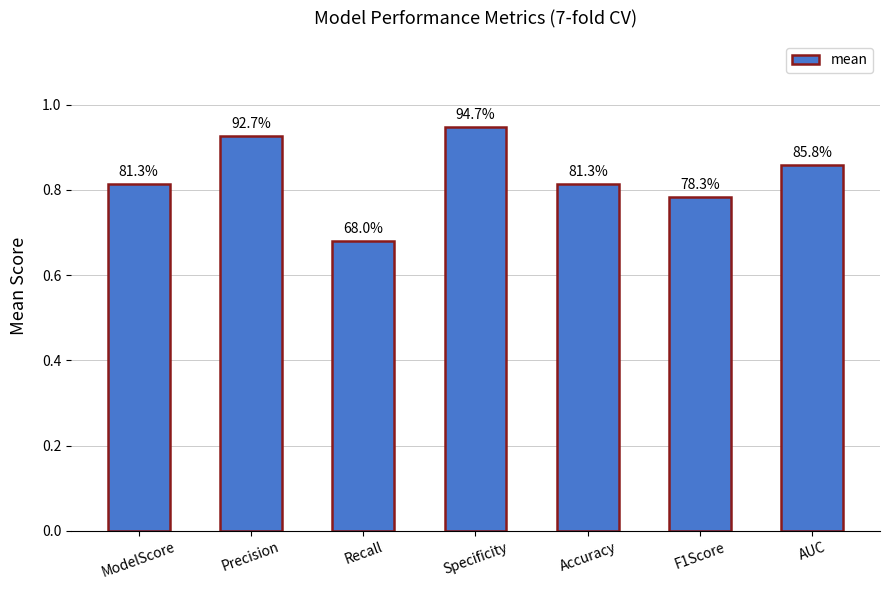

What is the value of the 6th bar from the left?

0.8